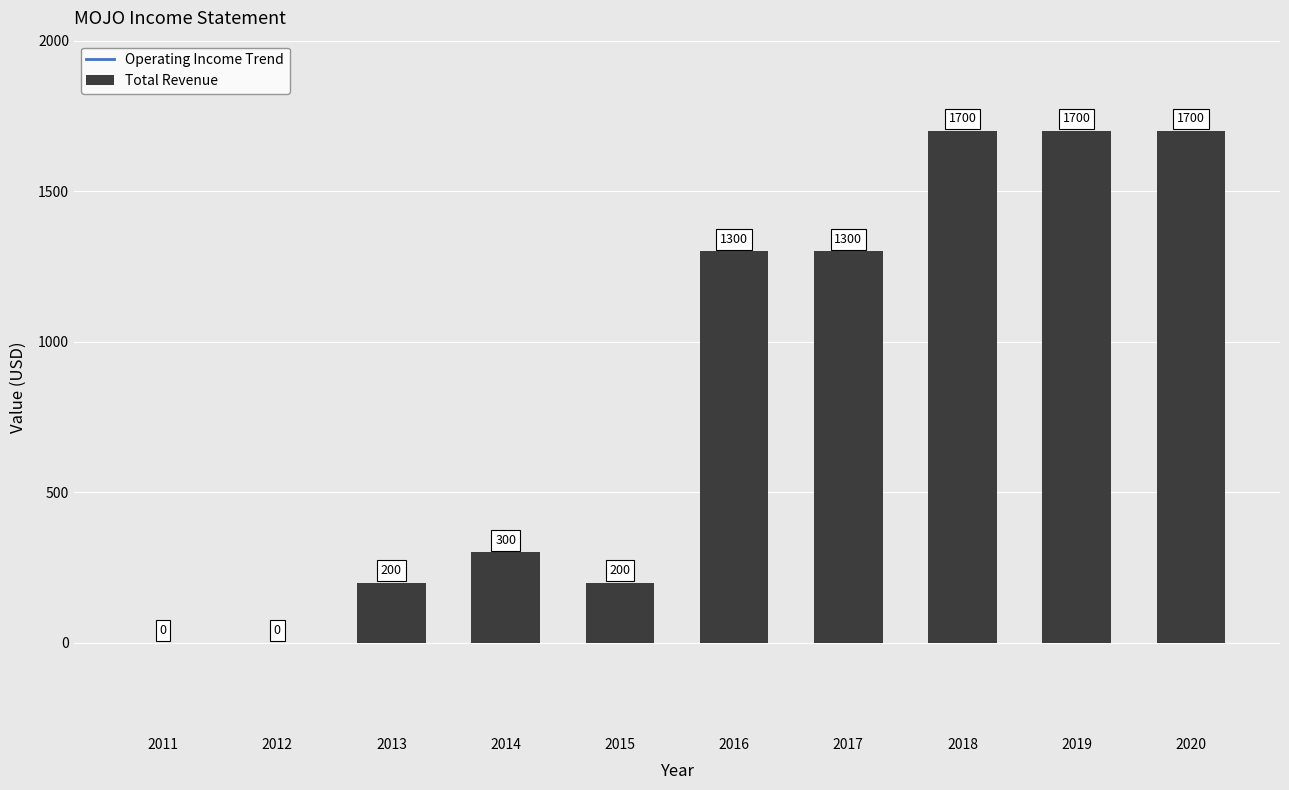

What is the value of the Operating Income Trend bar at the 4th from the left?

-1803.6